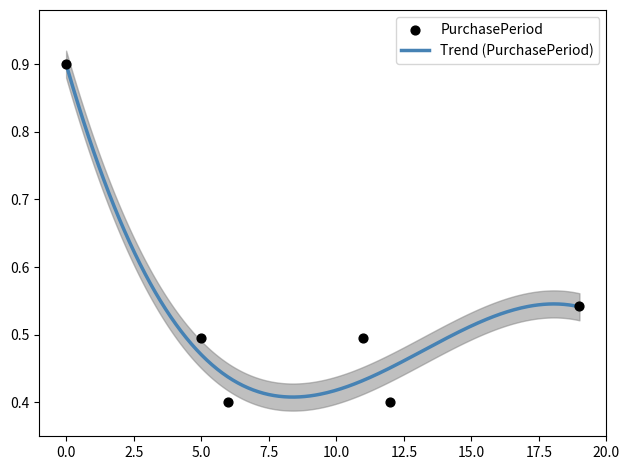

What is the change in value from 2015-10-08 to 2015-10-27?

-0.4